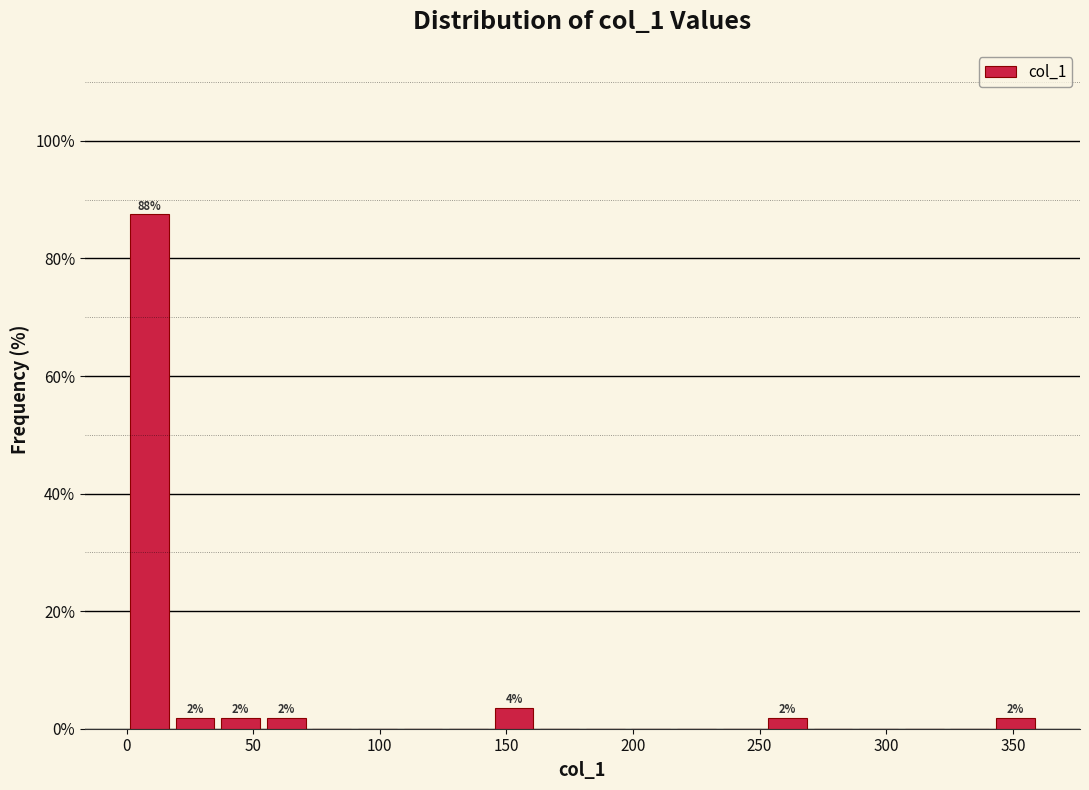

Around what value on the x-axis is the tallest bar? Give the approximate position of its centre, as read against the axis.

10